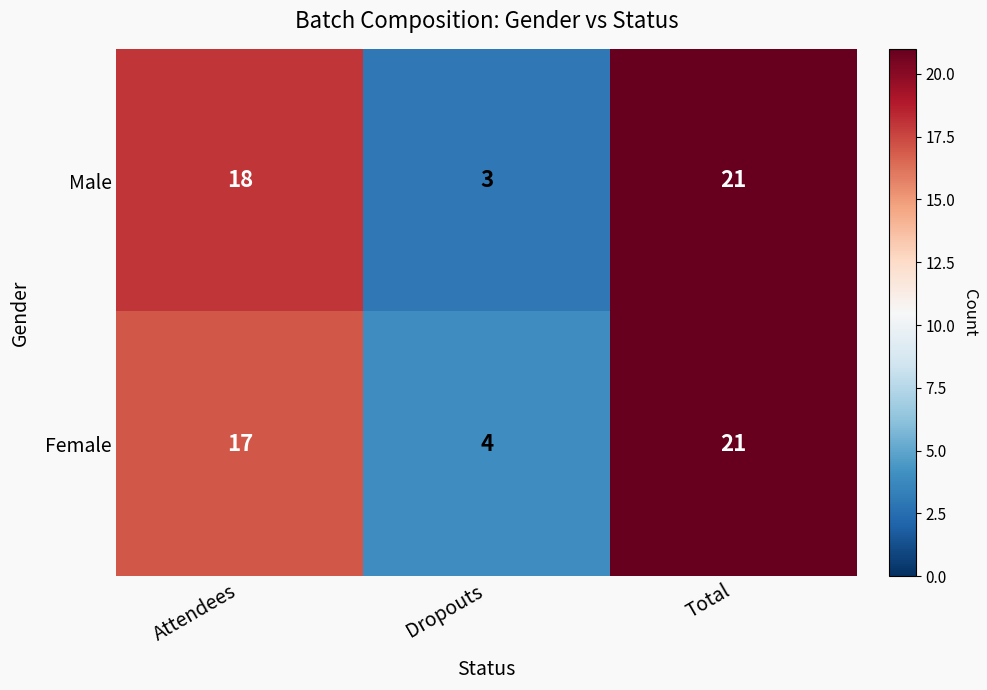

Between Attendees and Total, which series saw the biggest shift?

Female